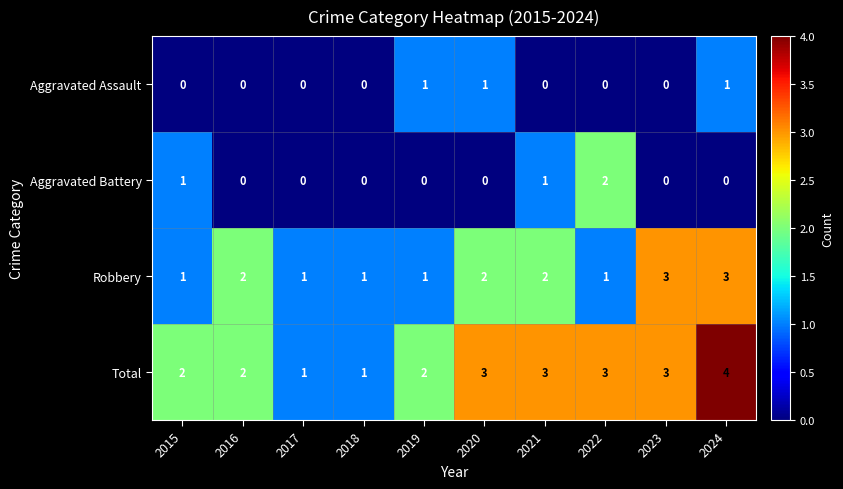

Which series has the largest range (max minus min)?

Total